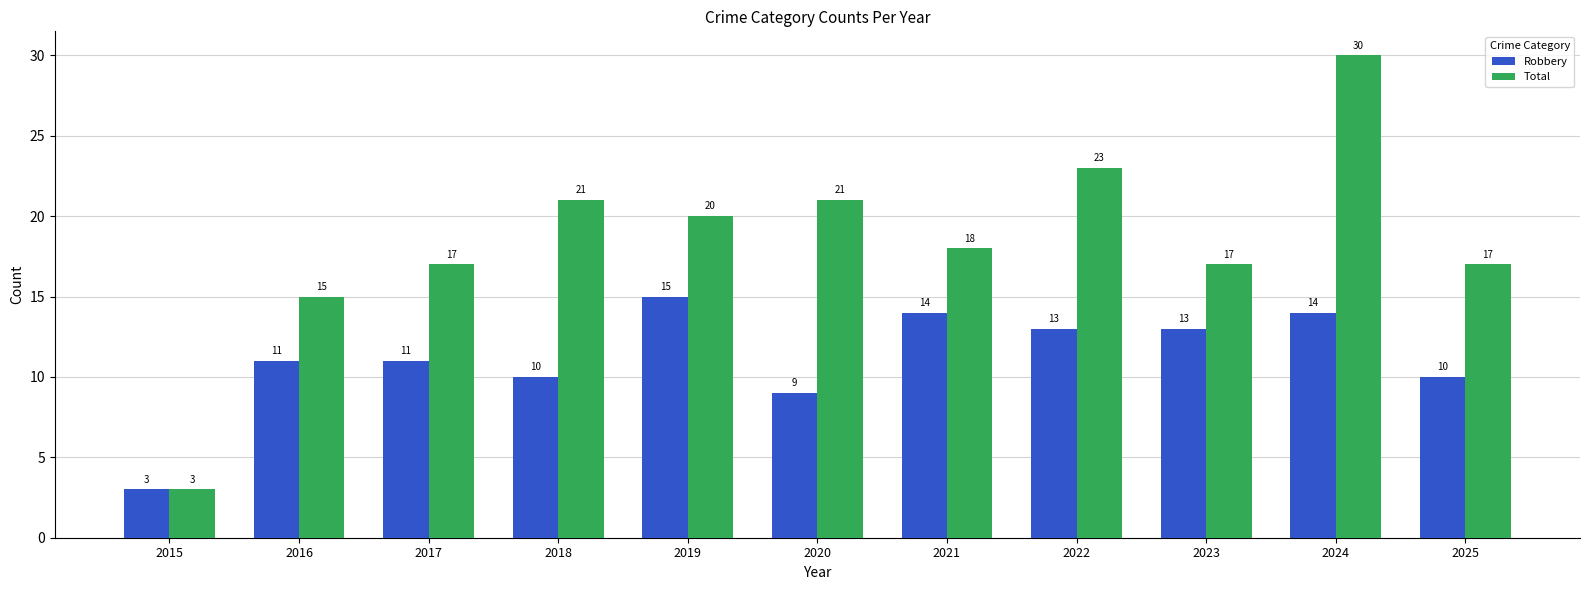

At which label is Robbery closest to 9?

2020